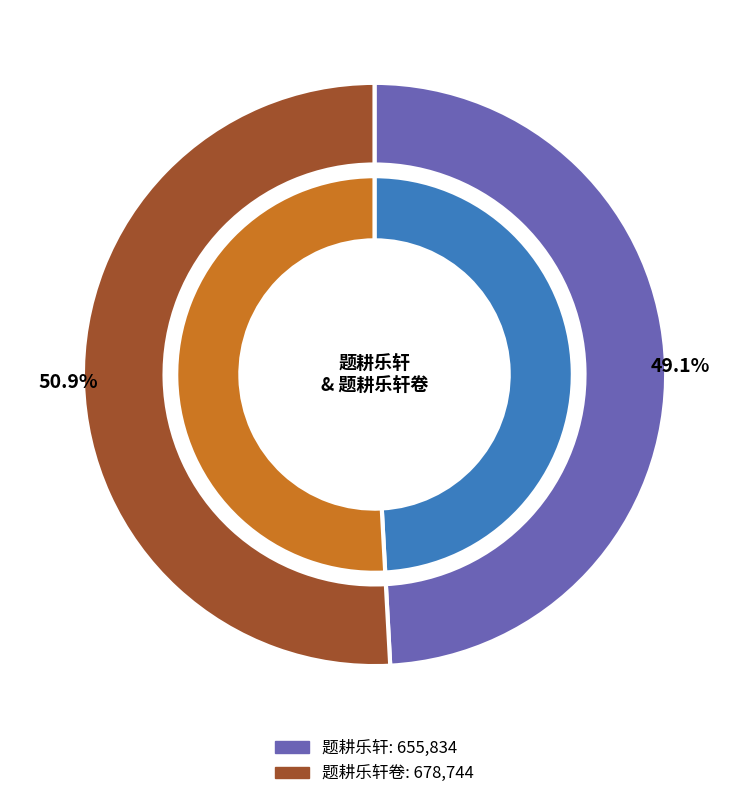

Approximately how many times larger is the value at 题耕乐轩 compared to 题耕乐轩卷?

1.0